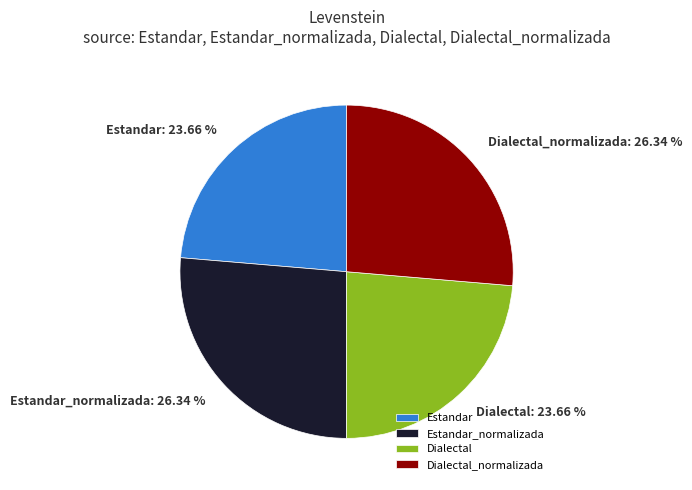

The Dialectal slice represents 24% of the pie. True or false?

True